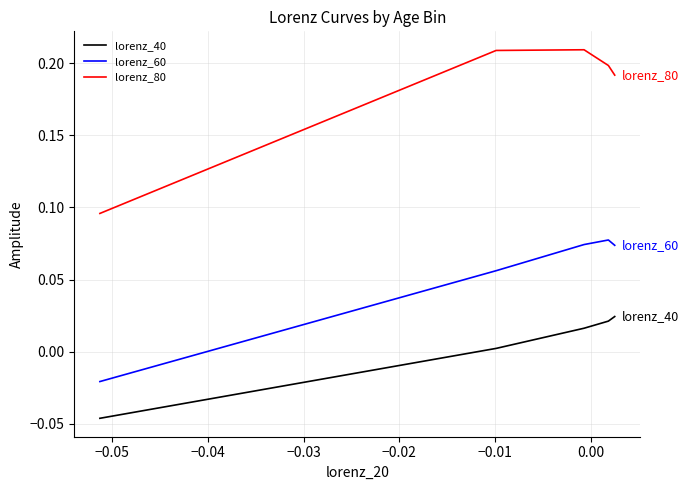

Rank the series by their average value, from lowest to highest.

lorenz_40, lorenz_60, lorenz_80